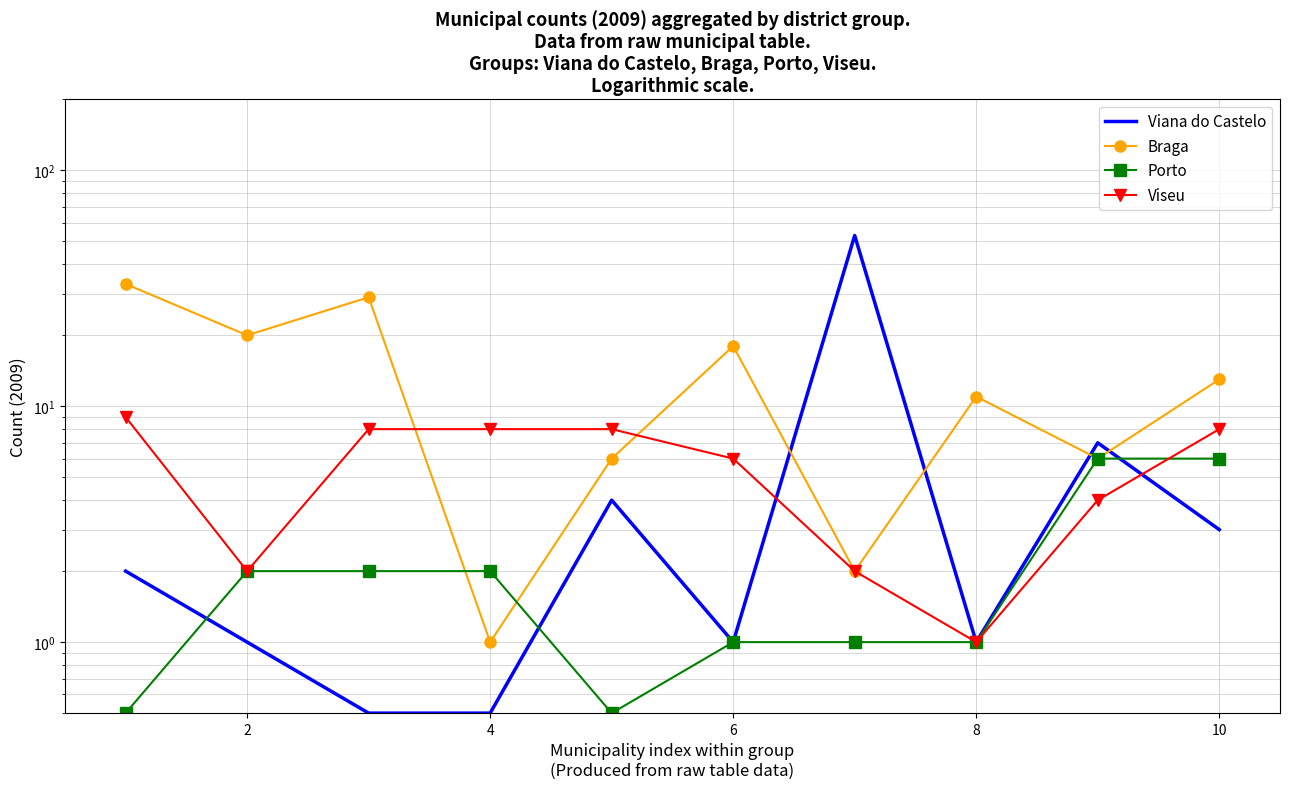

After their last crossing, which series has the higher values: Braga or Viseu?

Braga